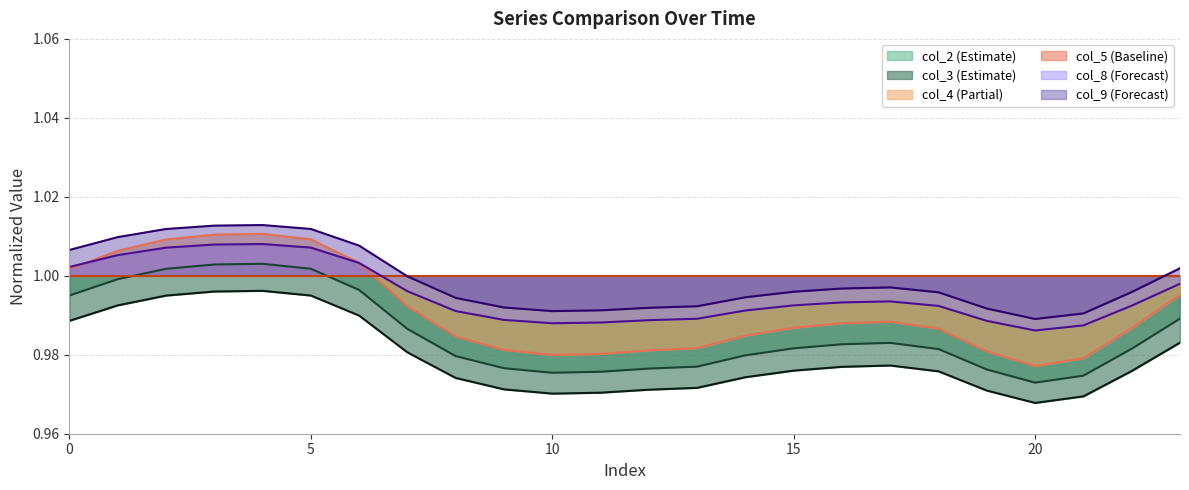

Where is col_4 nearest to the value 0?

20